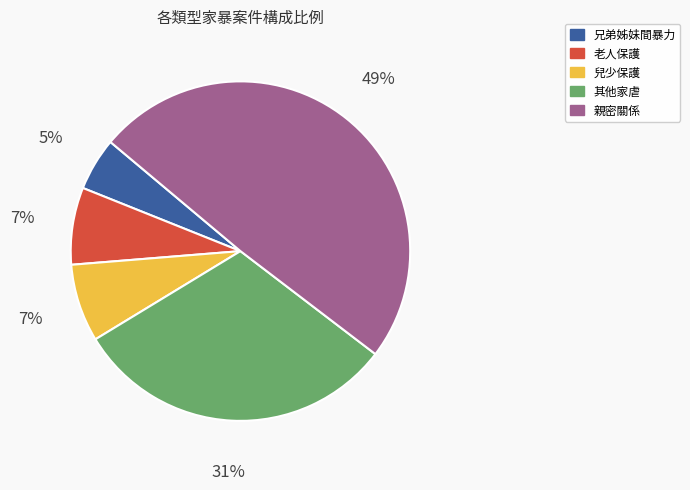

Which category has the smallest portion of the pie?

兄弟姊妹間暴力